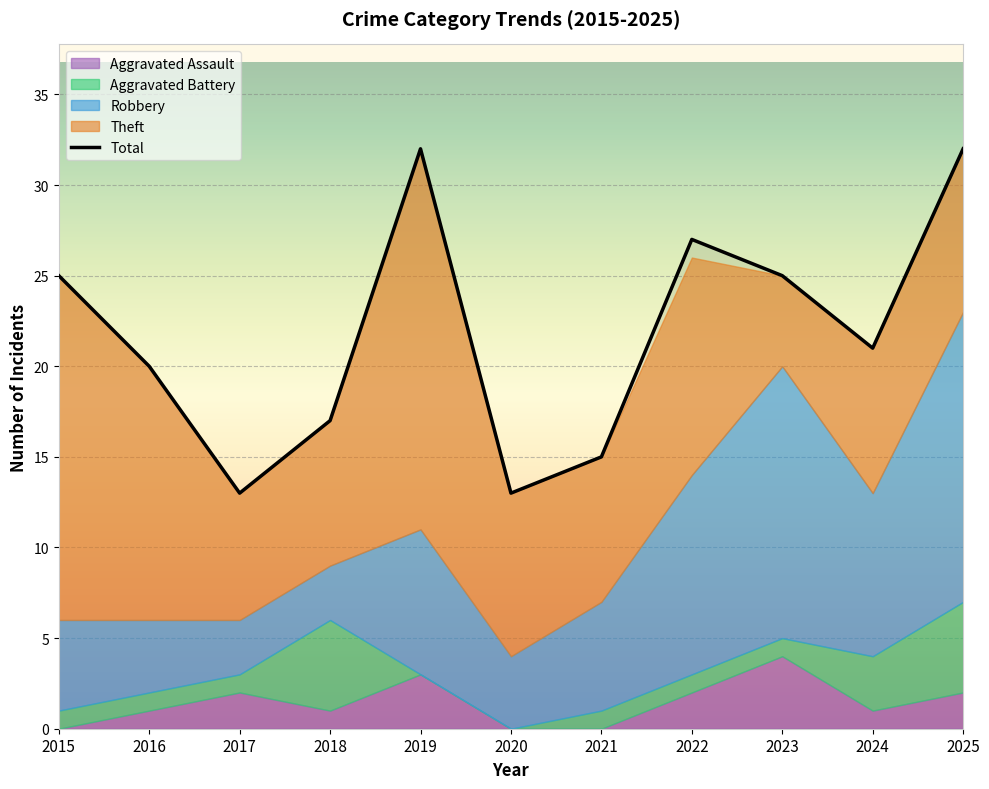

The Total series shows 13 at 2020. True or false?

True